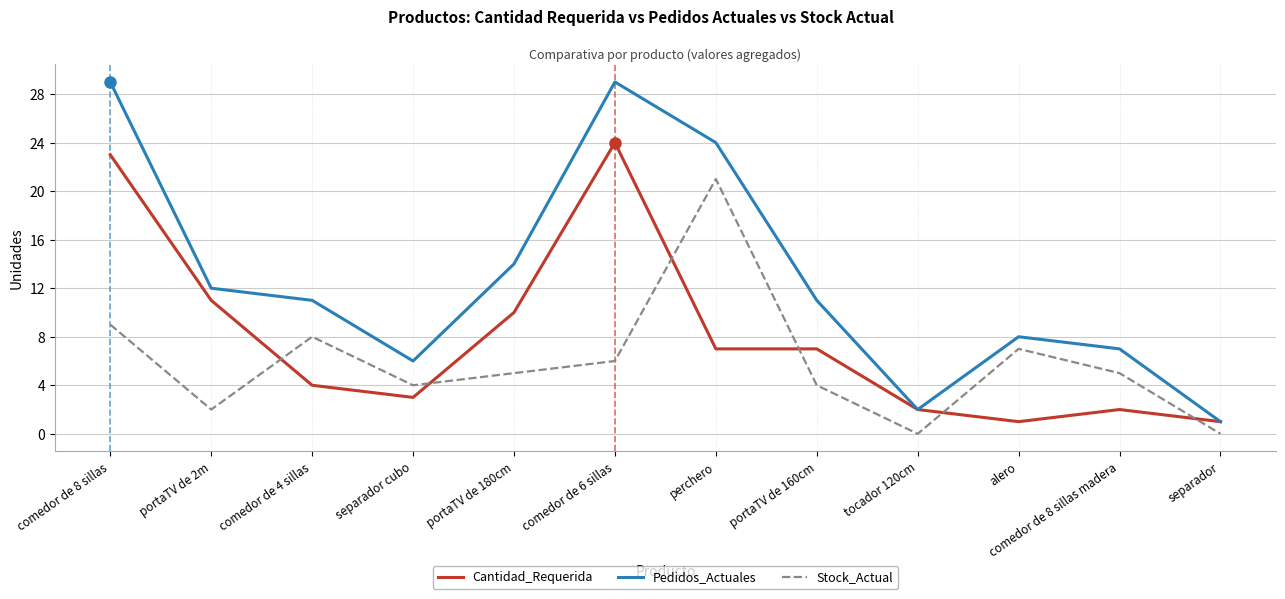

True or false: Pedidos_Actuales has more than 0 points higher than both neighbors.

True